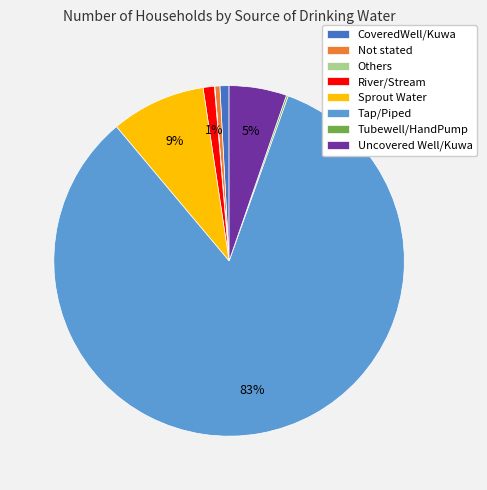

The Sprout Water slice represents 23% of the pie. True or false?

False